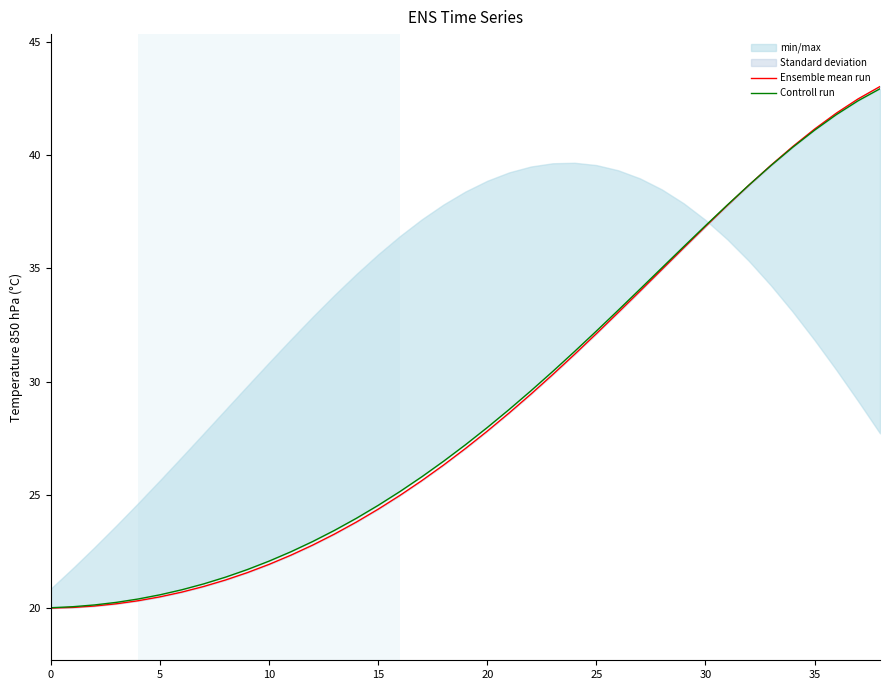

Which series has the largest total across all categories?

Controll run